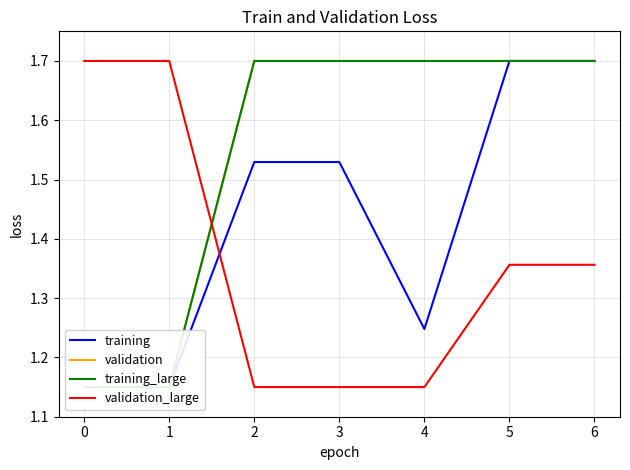

How many training values are between 1 and 2?

7